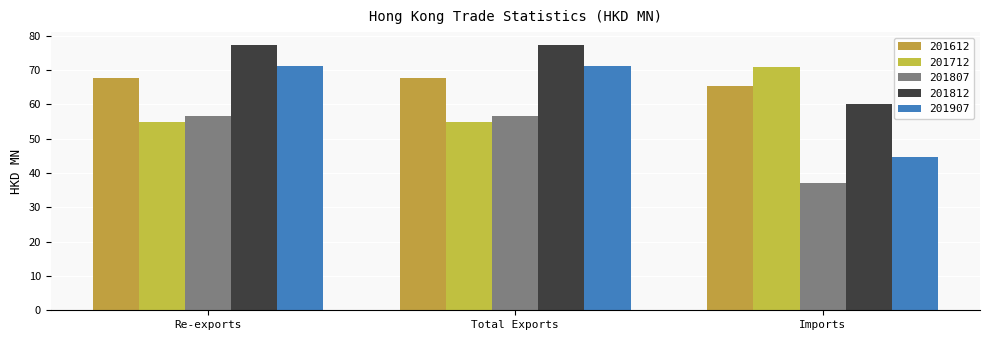

What is the difference between the 201807 values at Re-exports and Imports?

19.5